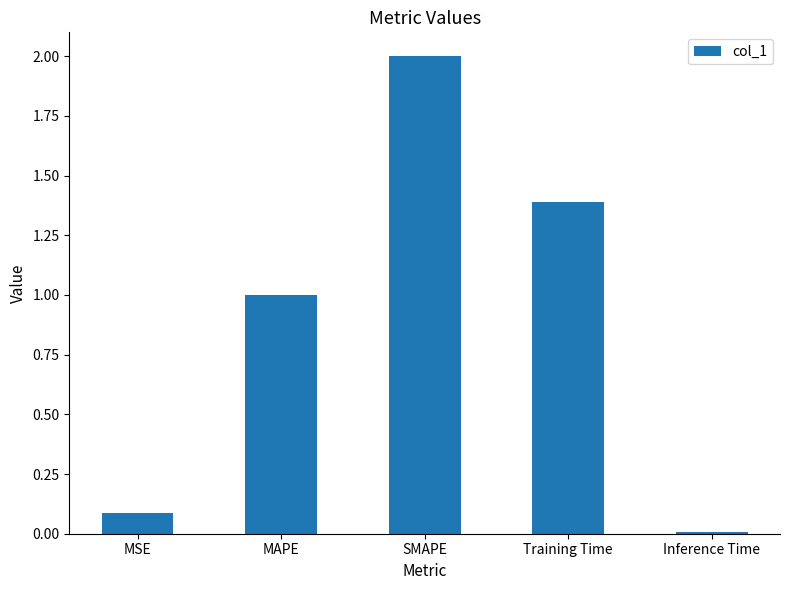

At which category does the chart reach its peak across all series?

SMAPE